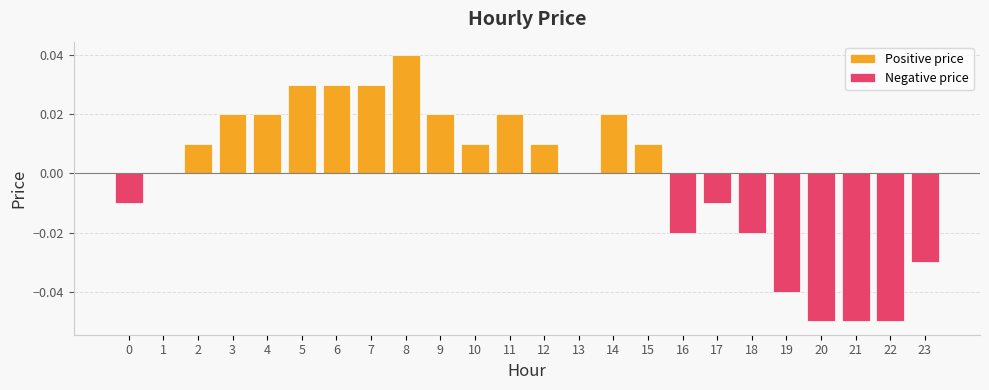

Reading left to right, list all the values displayed in this chart.

Positive price: 0=0.0	1=0.0	2=0.0	3=0.0	4=0.0	5=0.0	6=0.0	7=0.0	8=0.0	9=0.0	10=0.0	11=0.0	12=0.0	13=0.0	14=0.0	15=0.0	16=0.0	17=0.0	18=0.0	19=0.0	20=0.0	21=0.0	22=0.0	23=0.0
Negative price: 0=-0.0	1=0.0	2=0.0	3=0.0	4=0.0	5=0.0	6=0.0	7=0.0	8=0.0	9=0.0	10=0.0	11=0.0	12=0.0	13=0.0	14=0.0	15=0.0	16=-0.0	17=-0.0	18=-0.0	19=-0.0	20=-0.1	21=-0.1	22=-0.1	23=-0.0